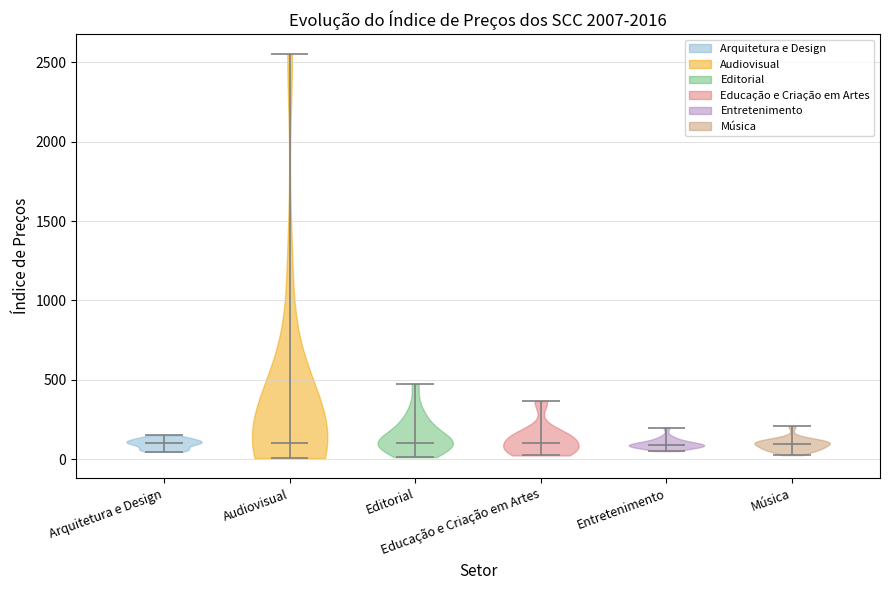

Reading left to right, read every violin against the y-axis: where its median line is, and the lowest and highest points it reaches. The values are not printed on the chart, so give them approximately, as read against the axis.

Arquitetura e Design: median line 100, lowest point 50, highest point 150
Audiovisual: median line 100, lowest point 0, highest point 2550
Editorial: median line 100, lowest point 0, highest point 450
Educação e Criação em Artes: median line 100, lowest point 0, highest point 350
Entretenimento: median line 100, lowest point 50, highest point 200
Música: median line 100, lowest point 50, highest point 200